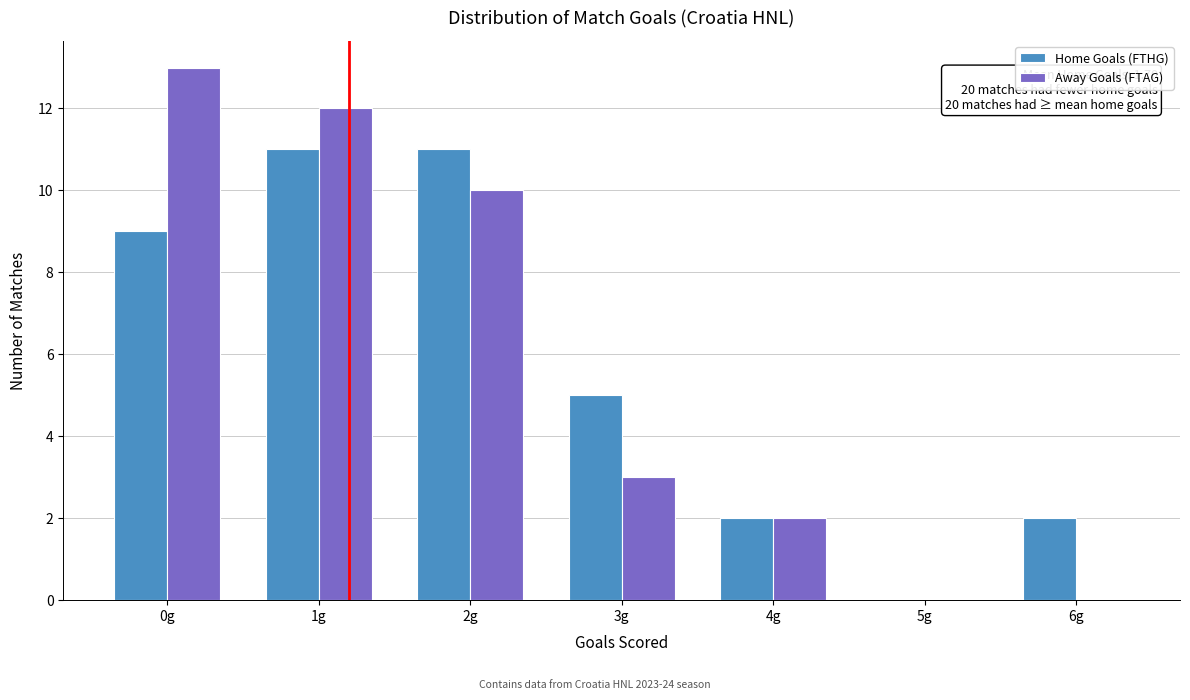

Reading left to right, transcribe all the data shown in this chart.

Home Goals (FTHG): 0g=9	1g=11	2g=11	3g=5	4g=2	5g=0	6g=2
Away Goals (FTAG): 0g=13	1g=12	2g=10	3g=3	4g=2	5g=0	6g=0